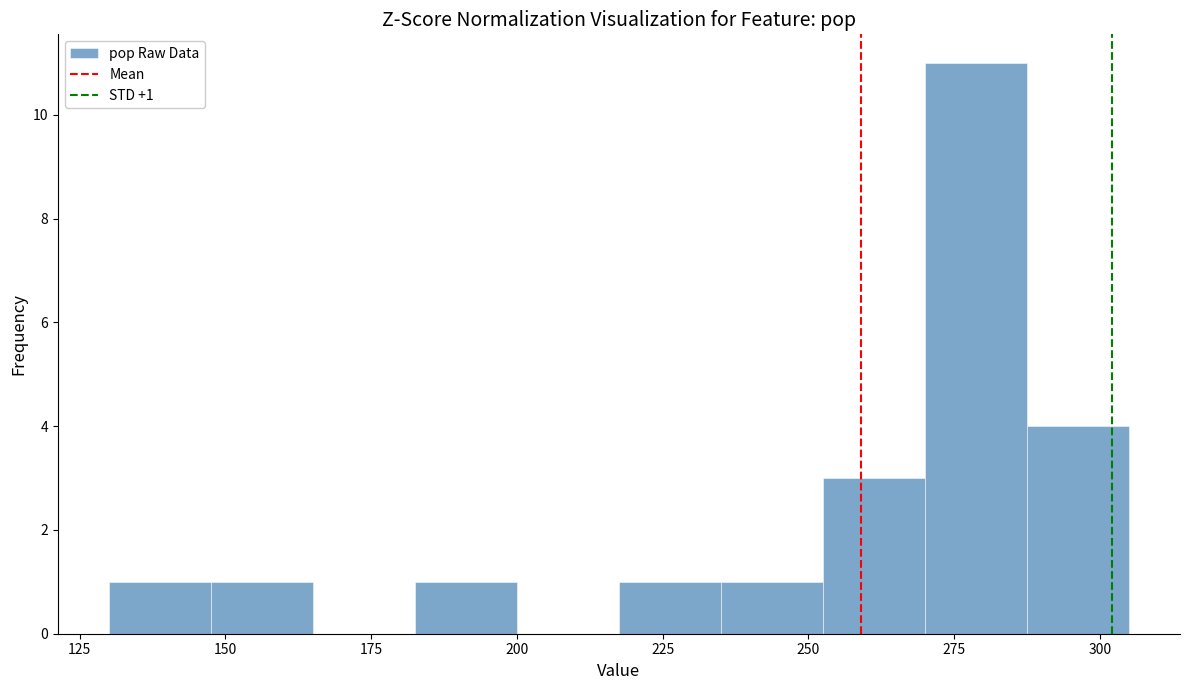

Around what value on the x-axis is the tallest bar? Give the approximate position of its centre, as read against the axis.

280